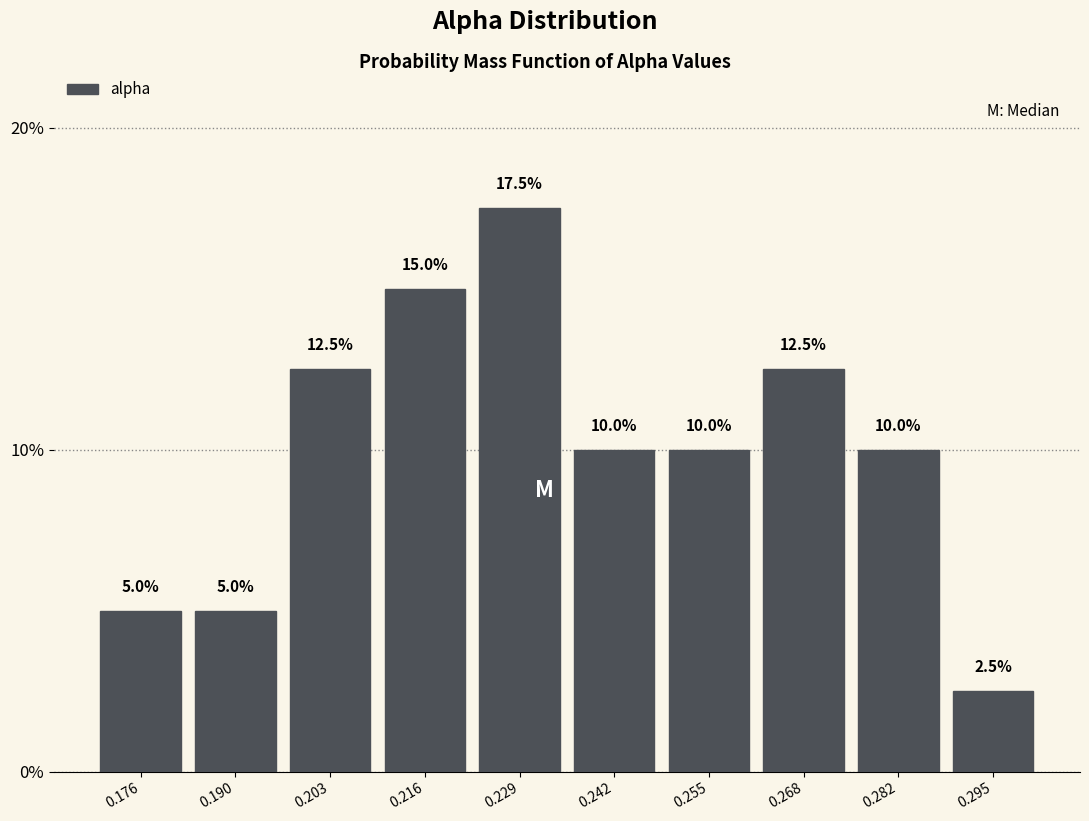

What is the height of the bar covering 0.184 to 0.196 on the x-axis? The bar edges are not printed on the chart, so give them approximately, as read against the axis.

5.0